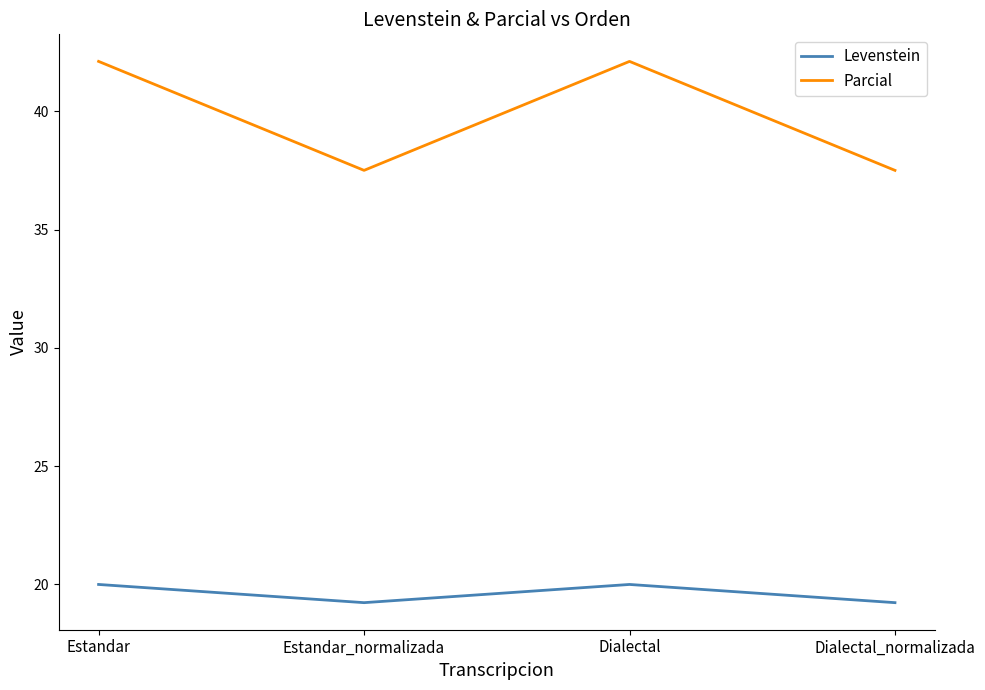

List the series in order of their overall mean, lowest first.

Levenstein, Parcial